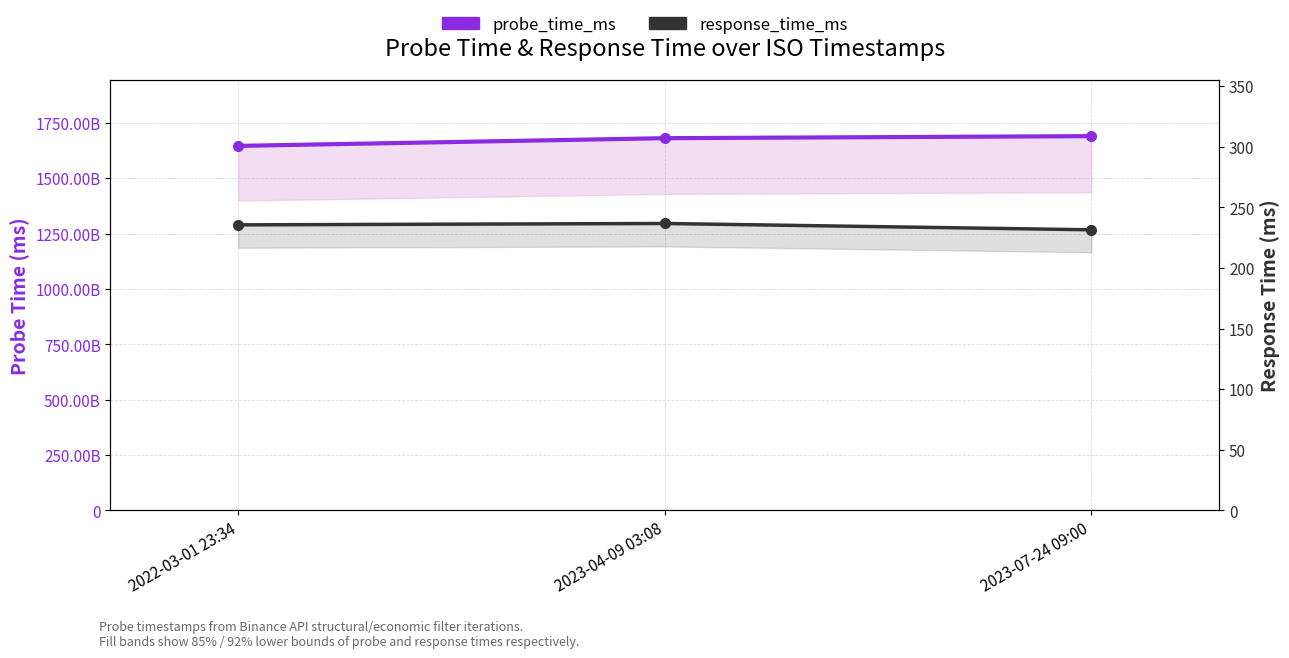

What position from the left is 2022-03-01 23:34?

1